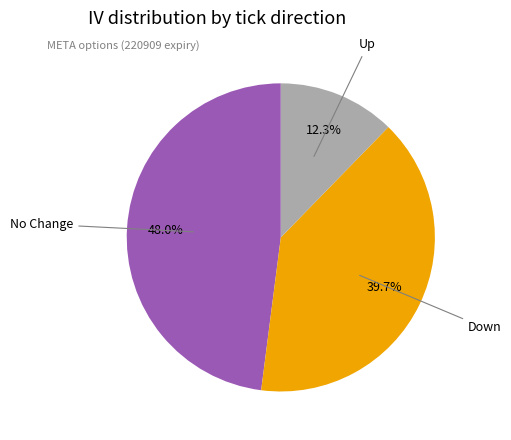

Count the number of slices in the pie.

3